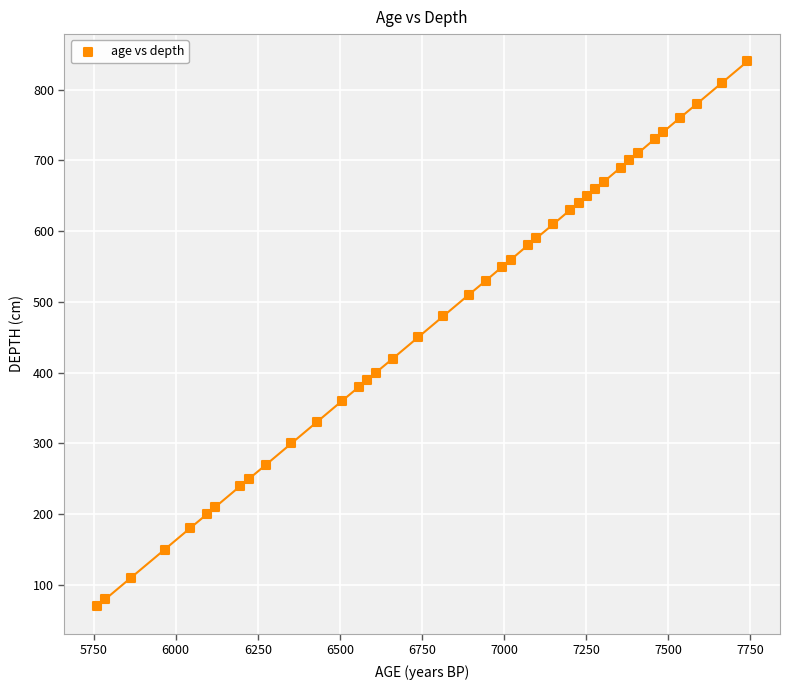

What is the range of X values (max minus min)?

1981